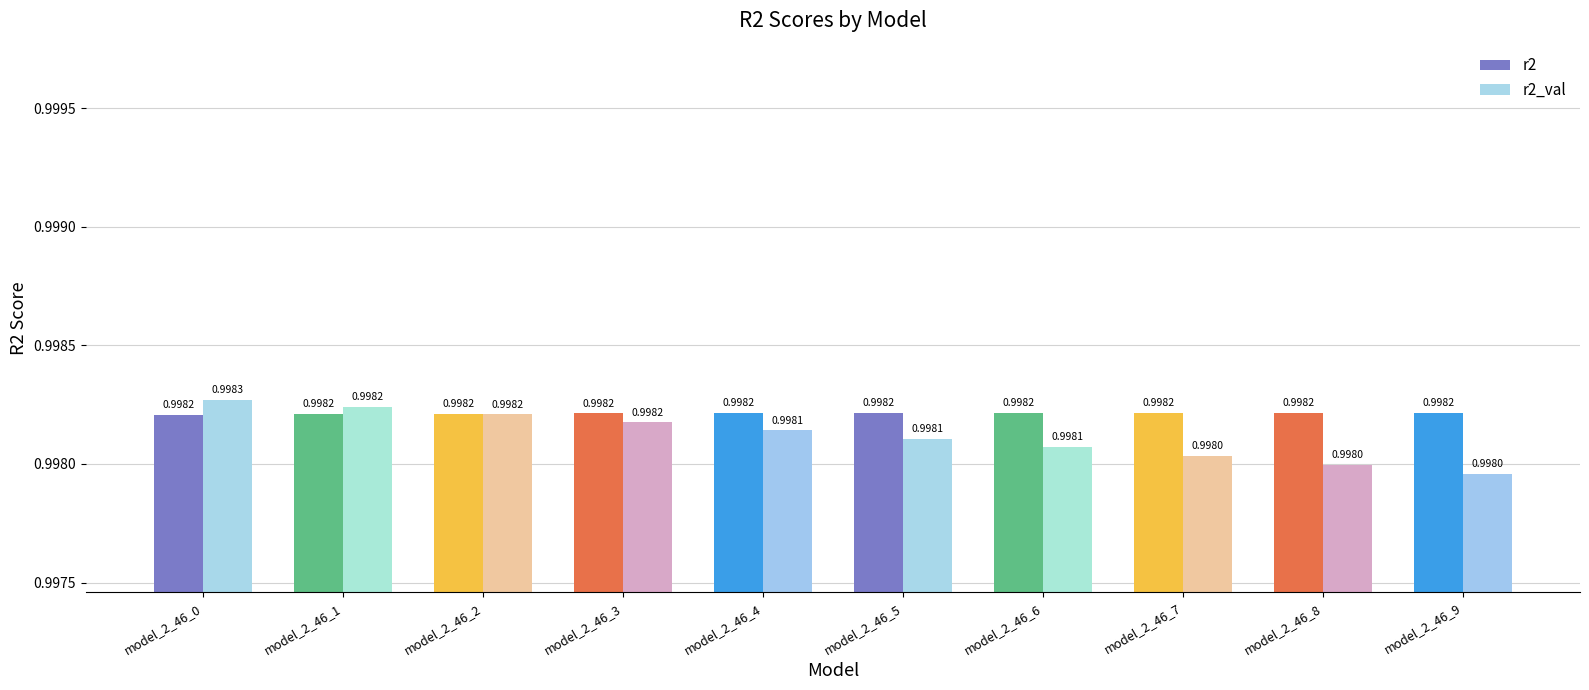

Rank the series at model_2_46_8 from lowest to highest value.

r2_val, r2